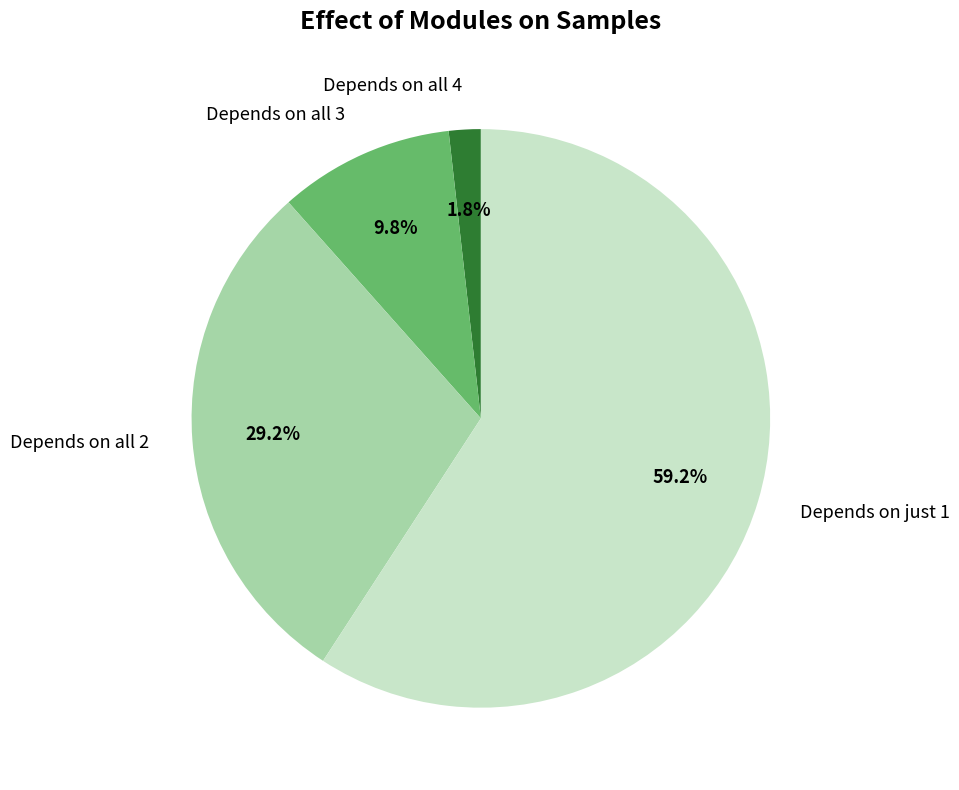

Does any single category account for the majority?

Yes